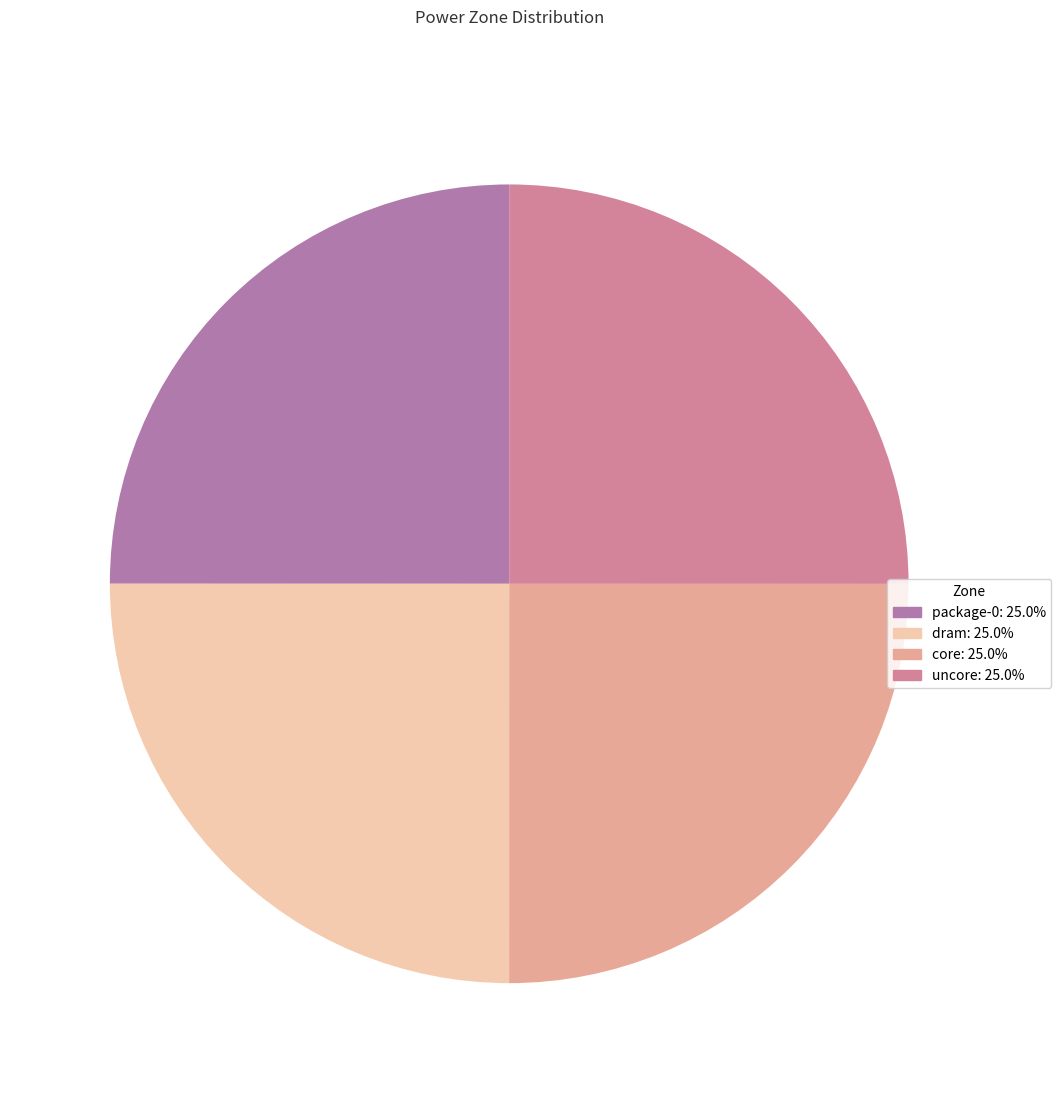

Is it true that dram is 25% of the pie?

True